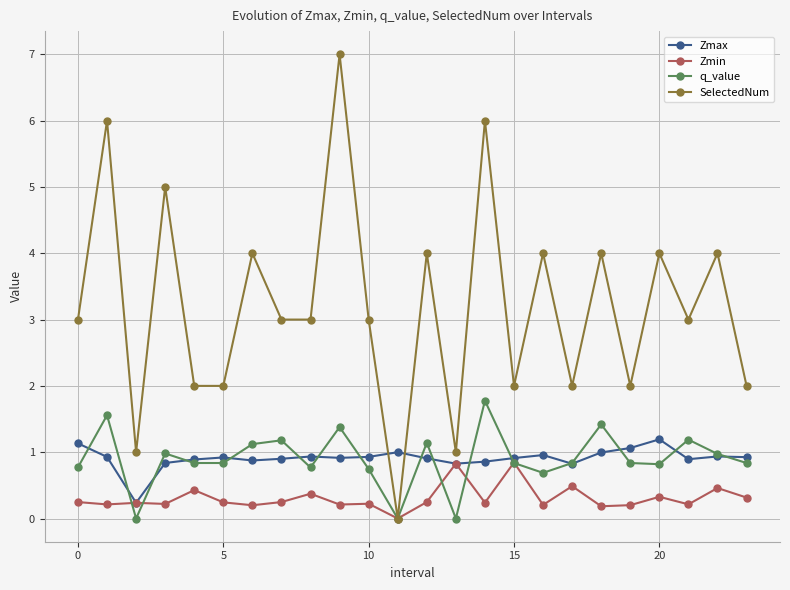

Which series has the widest spread of values?

SelectedNum